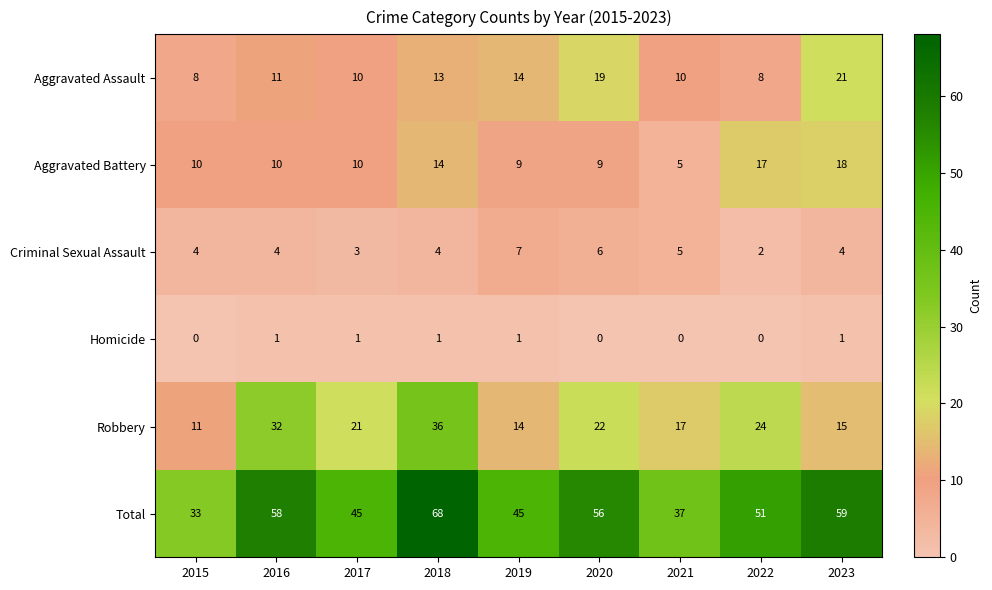

What is the total value across all series at 2017?

90